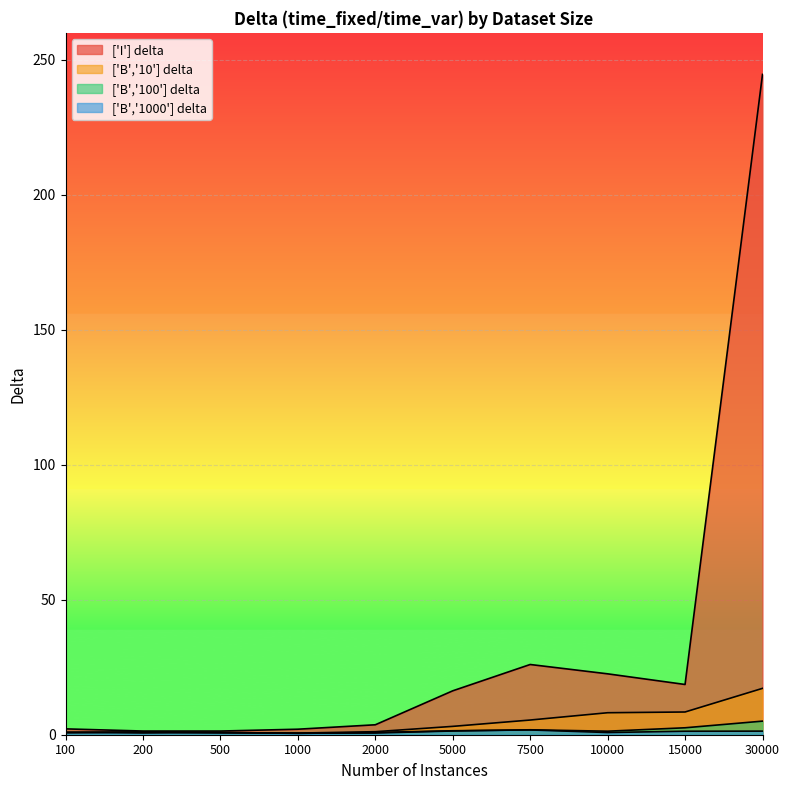

At which category does B100 reach its first local peak?

200